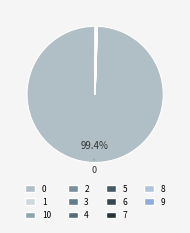

The 7 slice represents 1% of the pie. True or false?

False